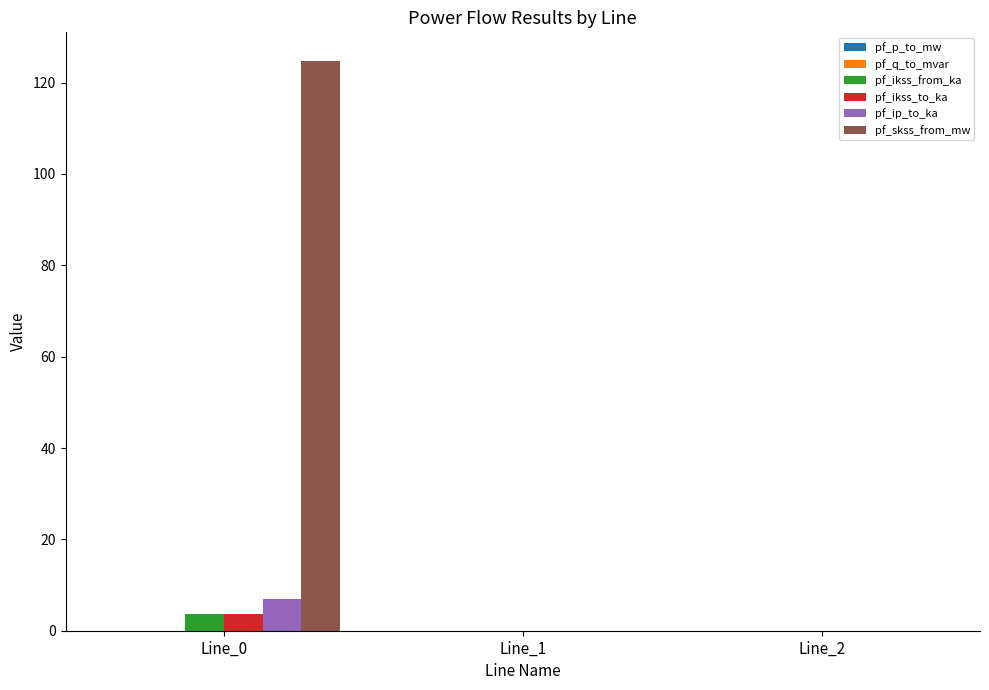

How many pf_ikss_from_ka values are between 0 and 3?

2